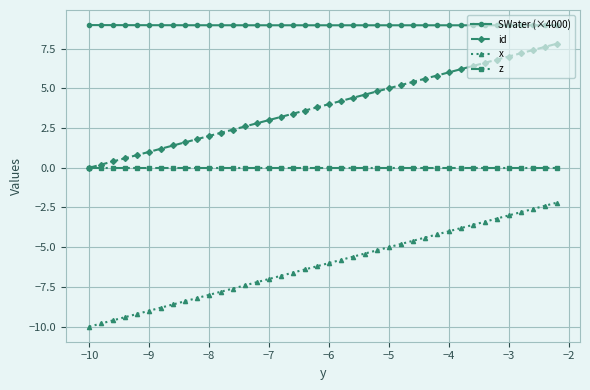

What is the value of the x point at the 23rd from the left?

-5.6